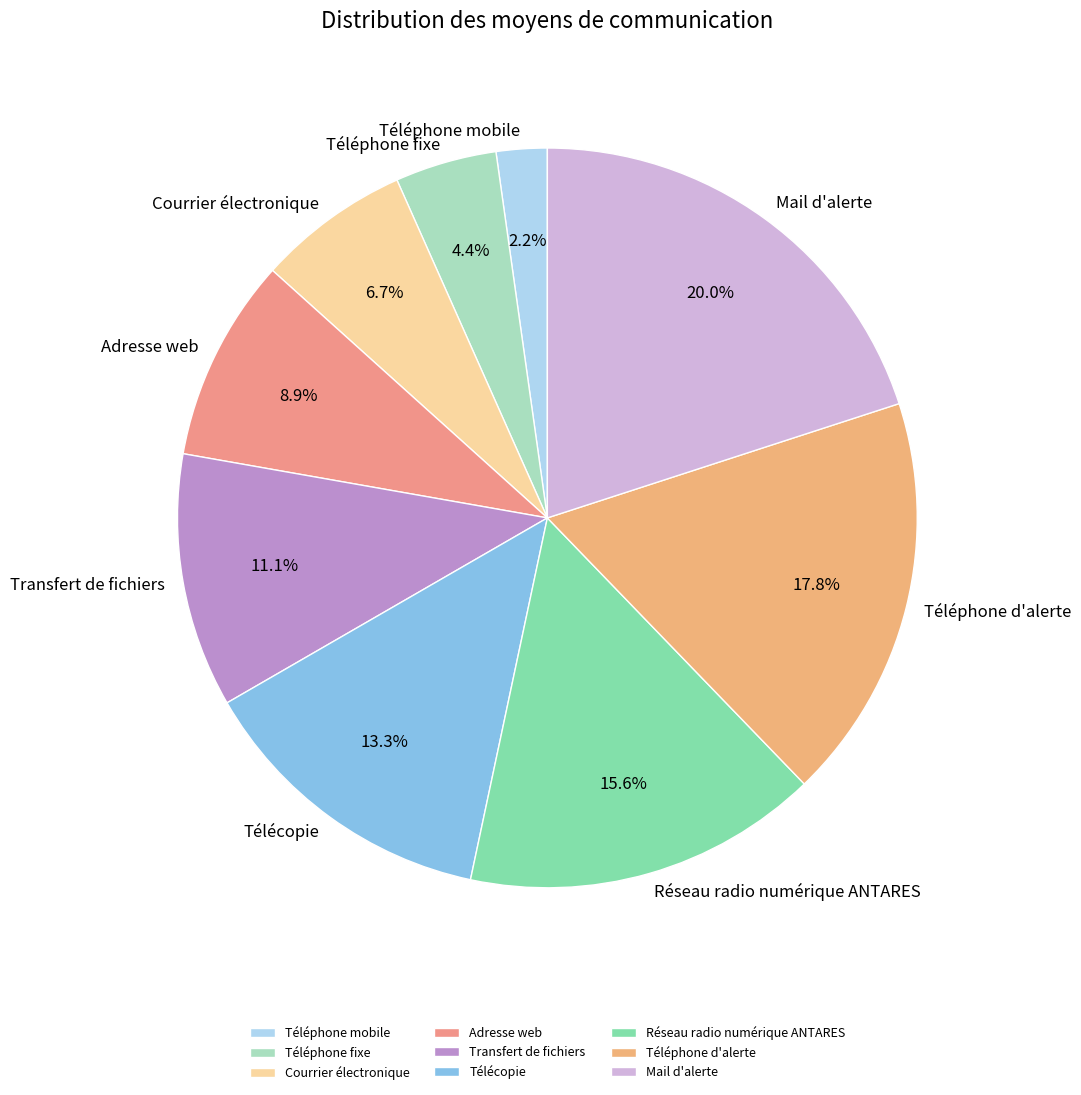

What is the smallest slice in the pie chart?

Téléphone mobile